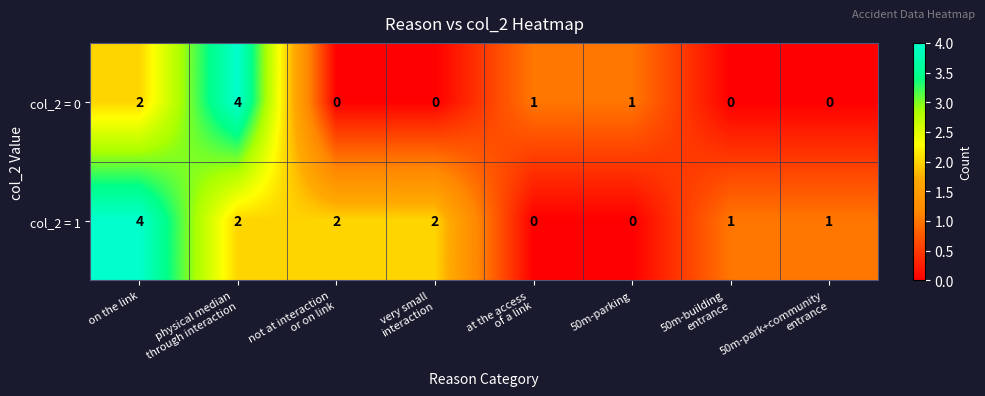

What is the greatest value displayed?

4